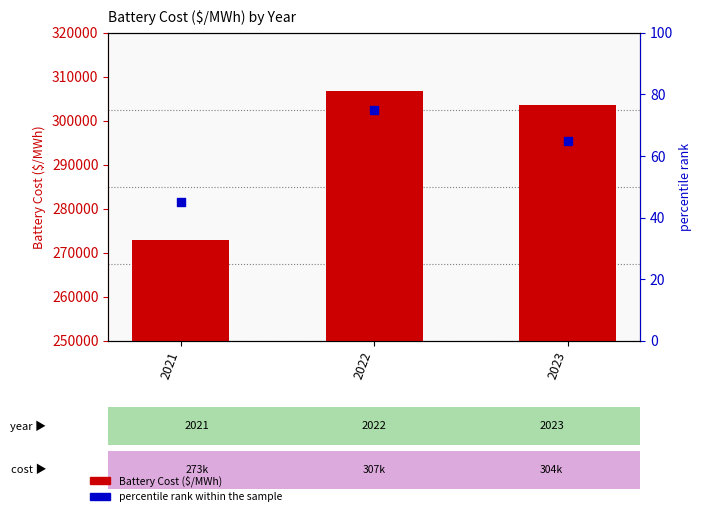

At which category is the sum across all series the highest?

2022